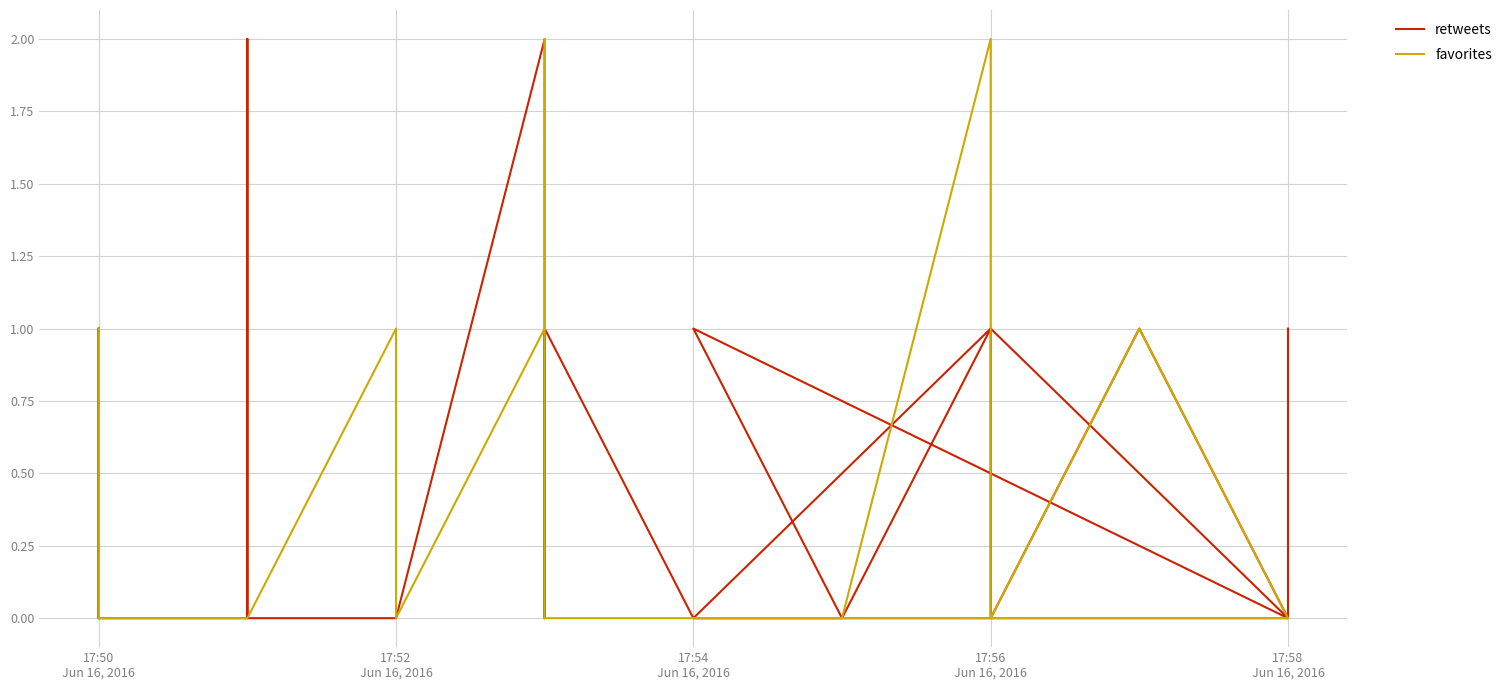

List the series in order of their peak value, highest first.

retweets, favorites